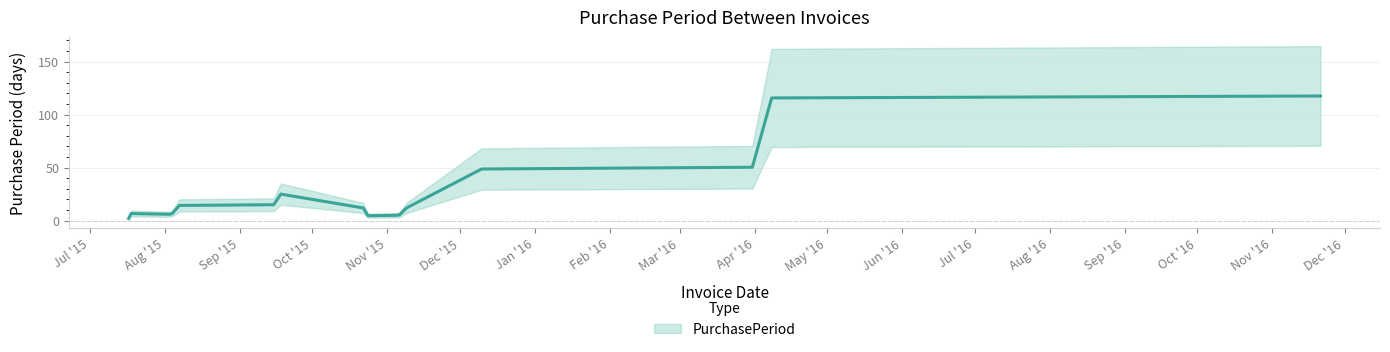

What is the label of the 13th point from the left?

2015-11-09